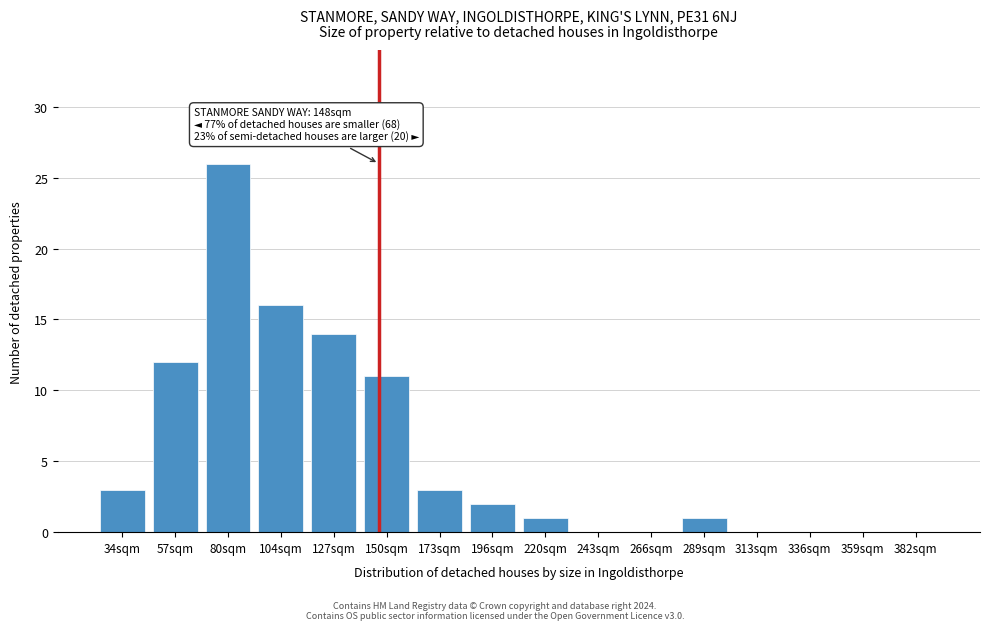

Reading left to right, transcribe all the data shown in this chart.

34sqm=3	57sqm=12	80sqm=26	104sqm=16	127sqm=14	150sqm=11	173sqm=3	196sqm=2	220sqm=1	243sqm=0	266sqm=0	289sqm=1	313sqm=0	336sqm=0	359sqm=0	382sqm=0